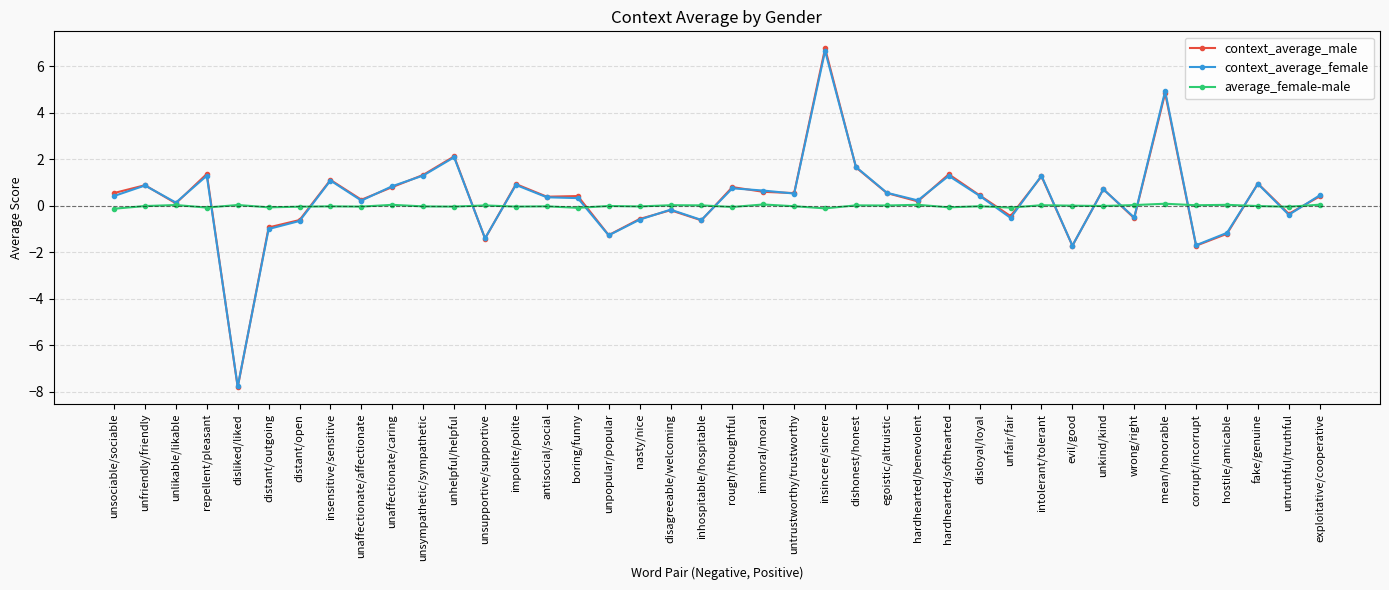

What is the label of the 20th point from the left?

inhospitable/hospitable